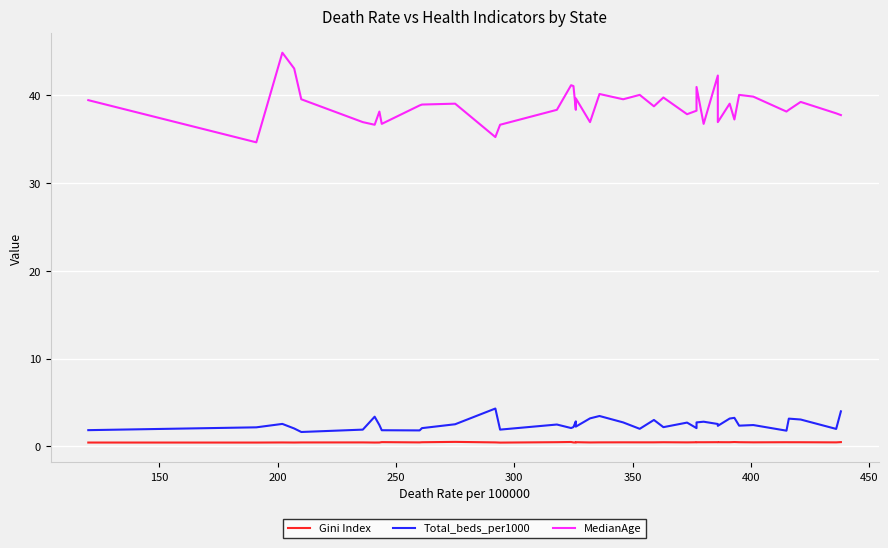

How many interior local valleys does the Gini Index series have?

13